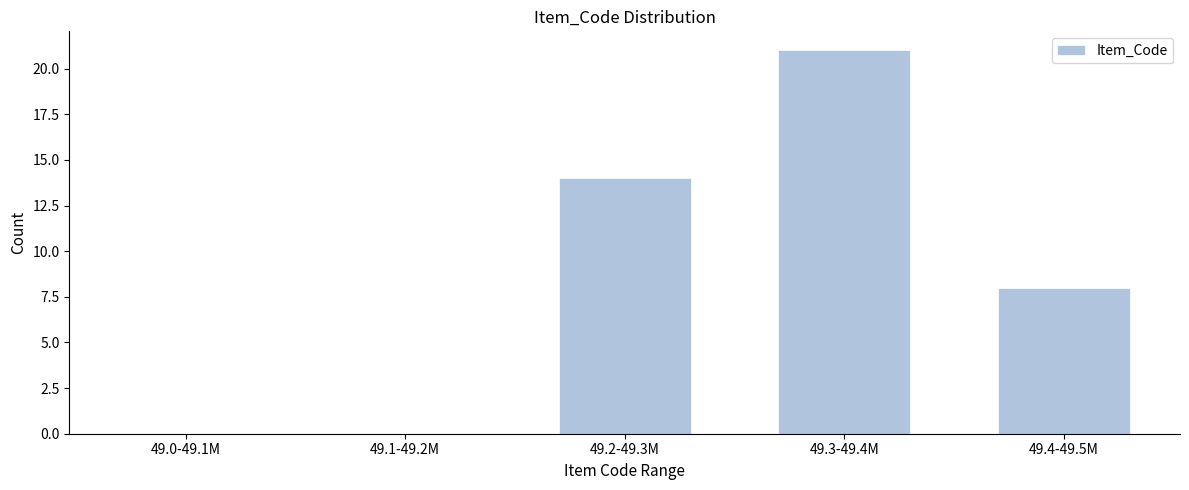

Reading left to right, transcribe all the data shown in this chart.

49.0-49.1M=0	49.1-49.2M=0	49.2-49.3M=14	49.3-49.4M=21	49.4-49.5M=8